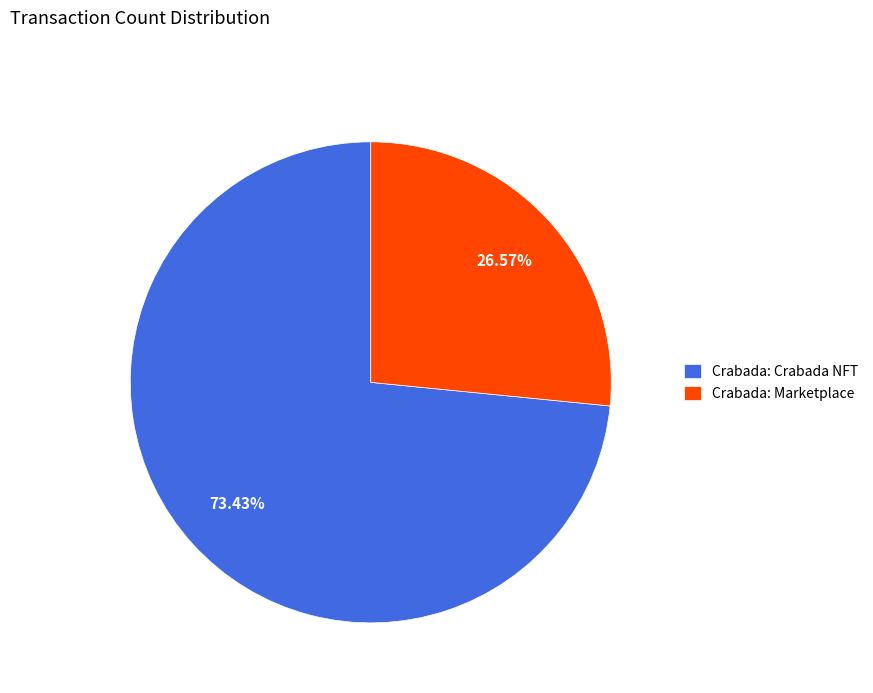

Combined, do Crabada: Crabada NFT and Crabada: Marketplace account for over 50%?

Yes